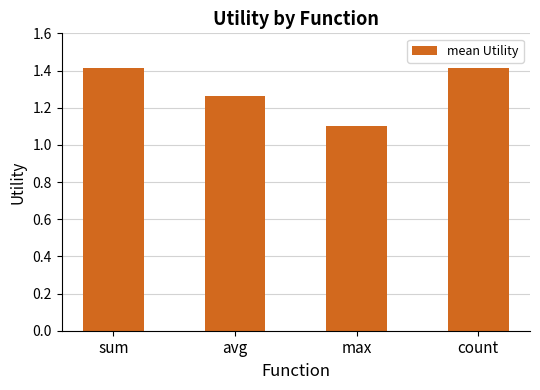

What position from the left is sum?

1